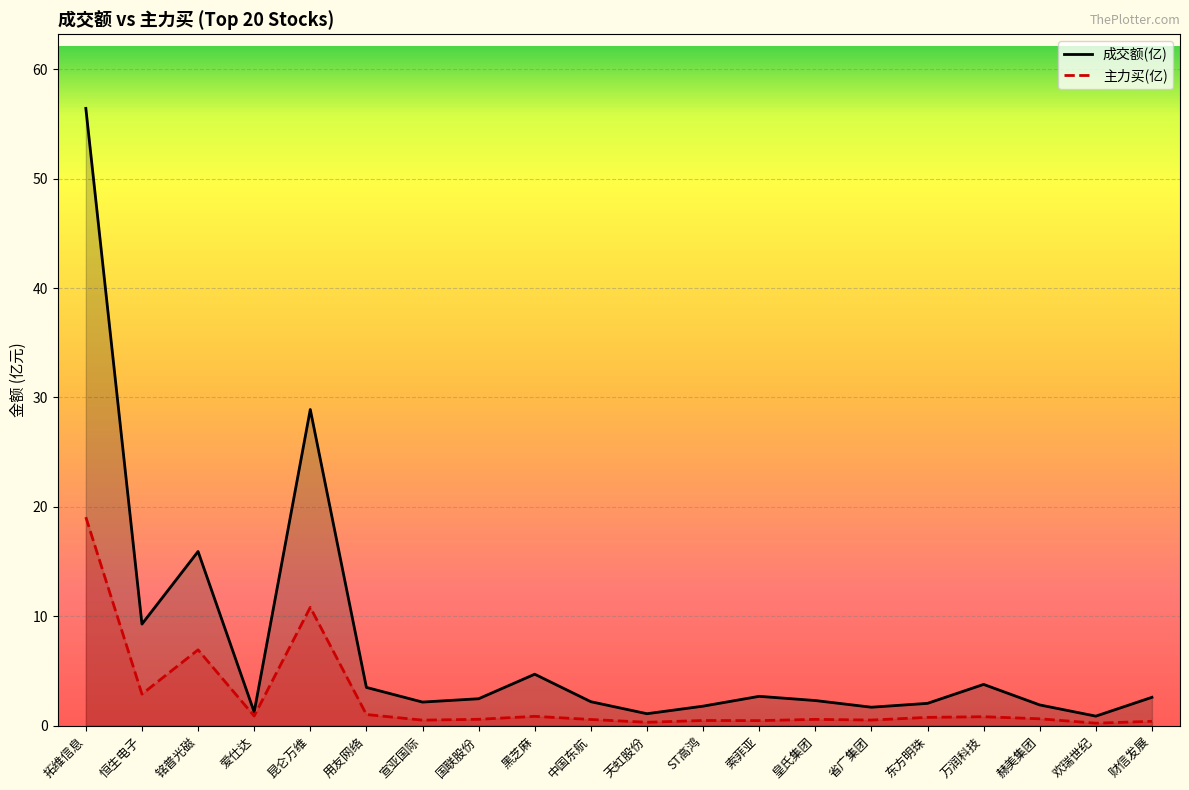

What is the label of the 5th point from the left?

昆仑万维